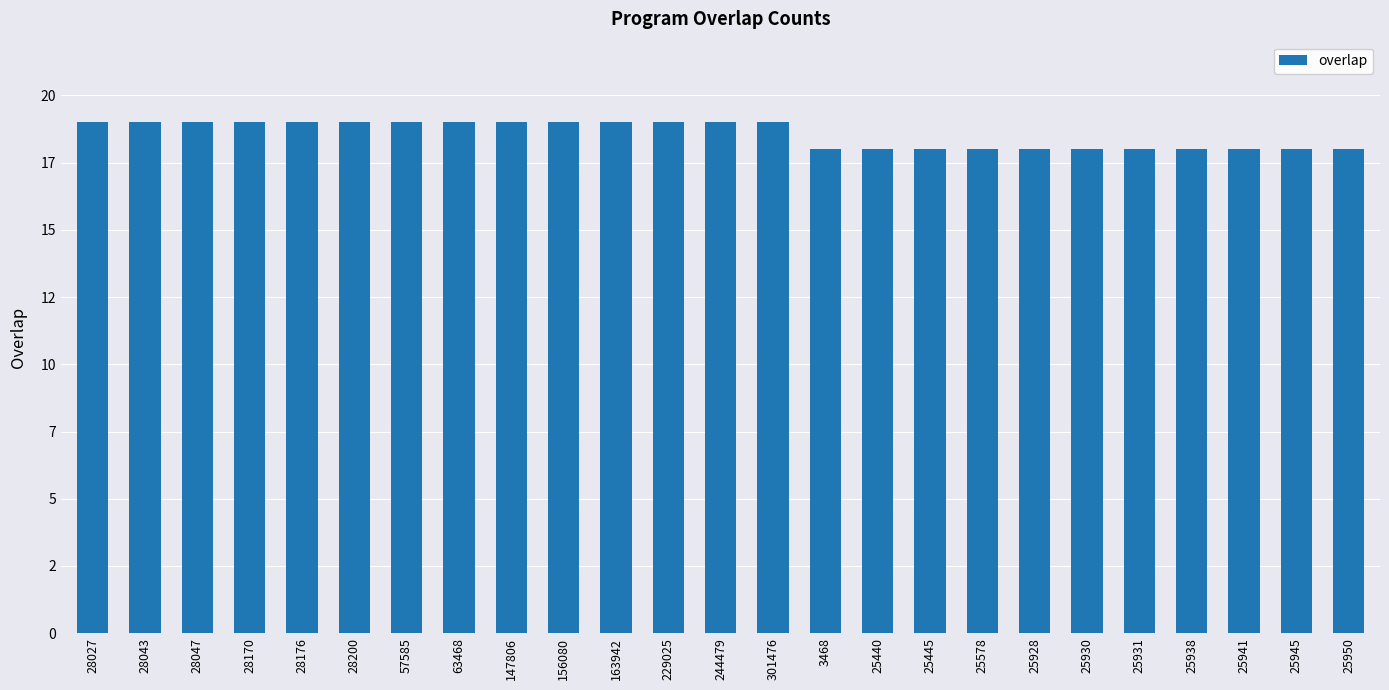

List the labels in order of value, smallest first.

3468, 25440, 25445, 25578, 25928, 25930, 25931, 25938, 25941, 25945, 25950, 28027, 28043, 28047, 28170, 28176, 28200, 57585, 63468, 147806, 156080, 163942, 229025, 244479, 301476